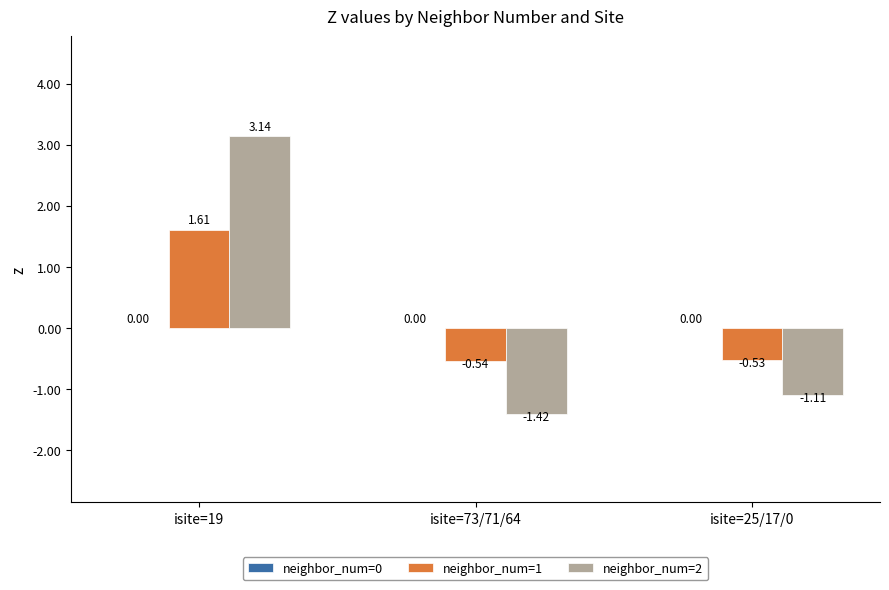

What position from the left is isite=19?

1